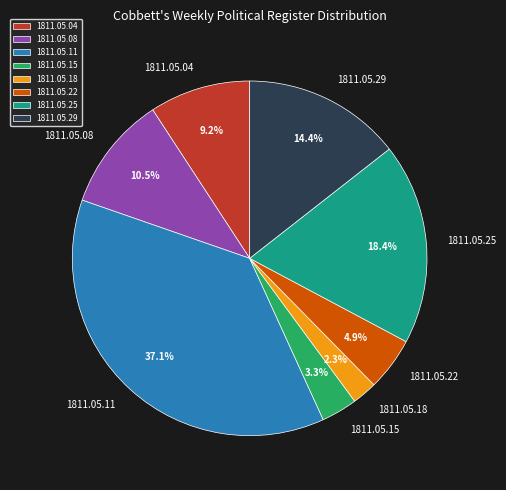

What is the smallest slice in the pie chart?

1811.05.18